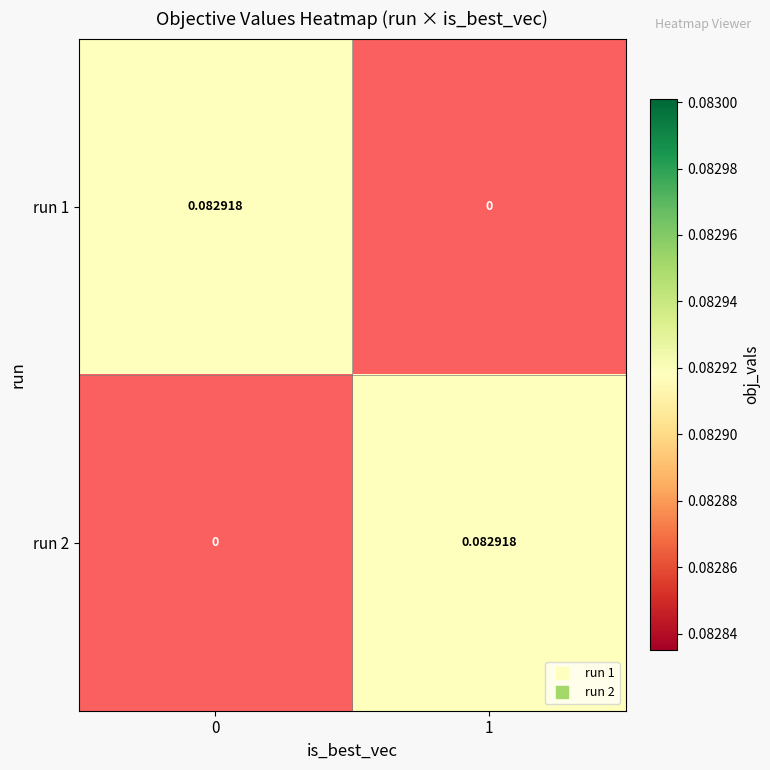

Rank the series at 0 from highest to lowest value.

run 1, run 2